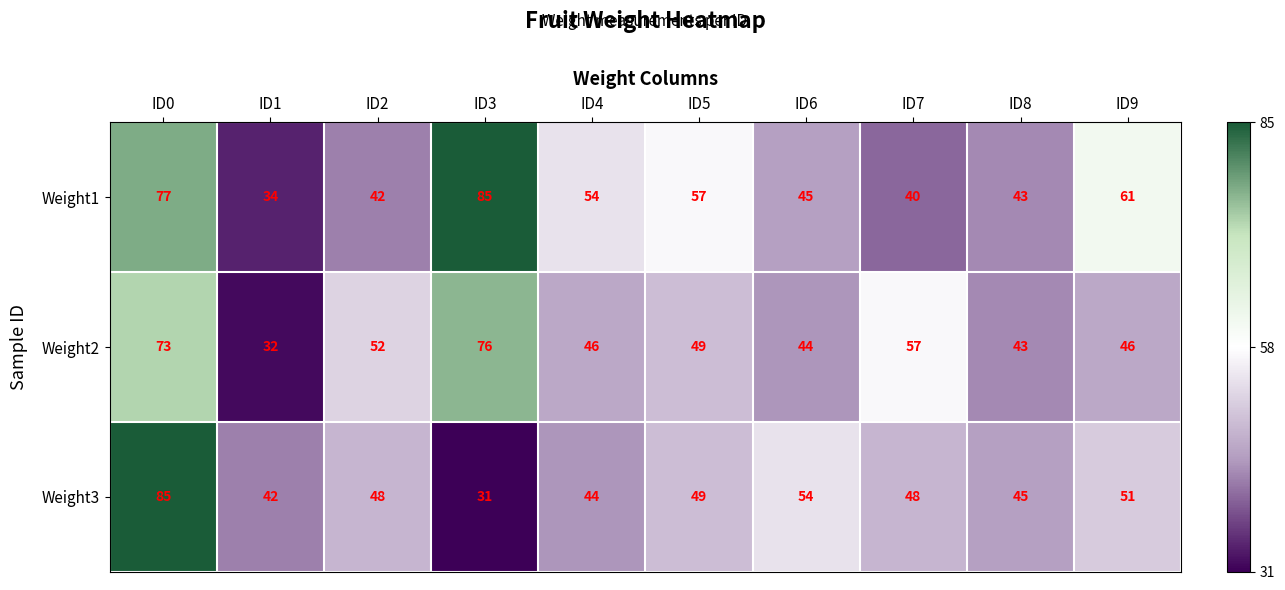

Between ID0 and ID2, which series saw the biggest shift?

Weight3